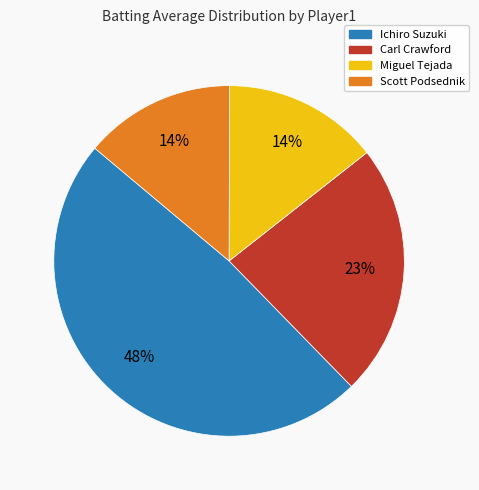

To the nearest percent, what percentage of the pie is Carl Crawford?

23%